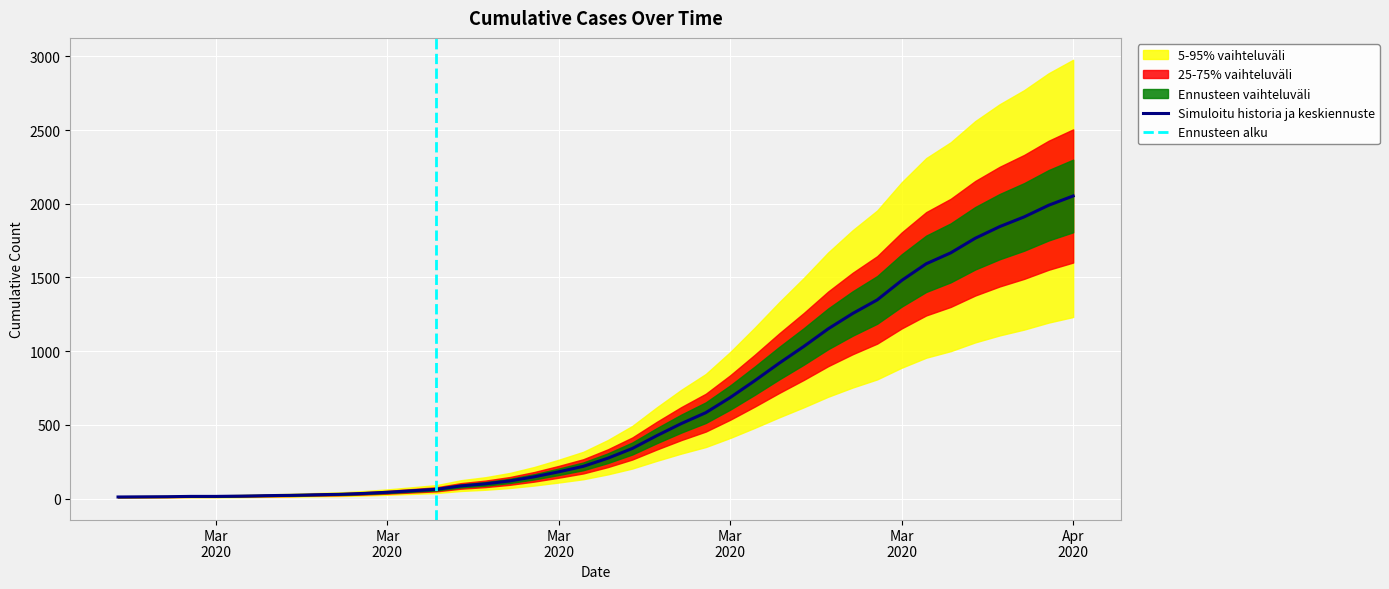

At which category does the chart reach its peak across all series?

Apr 2020